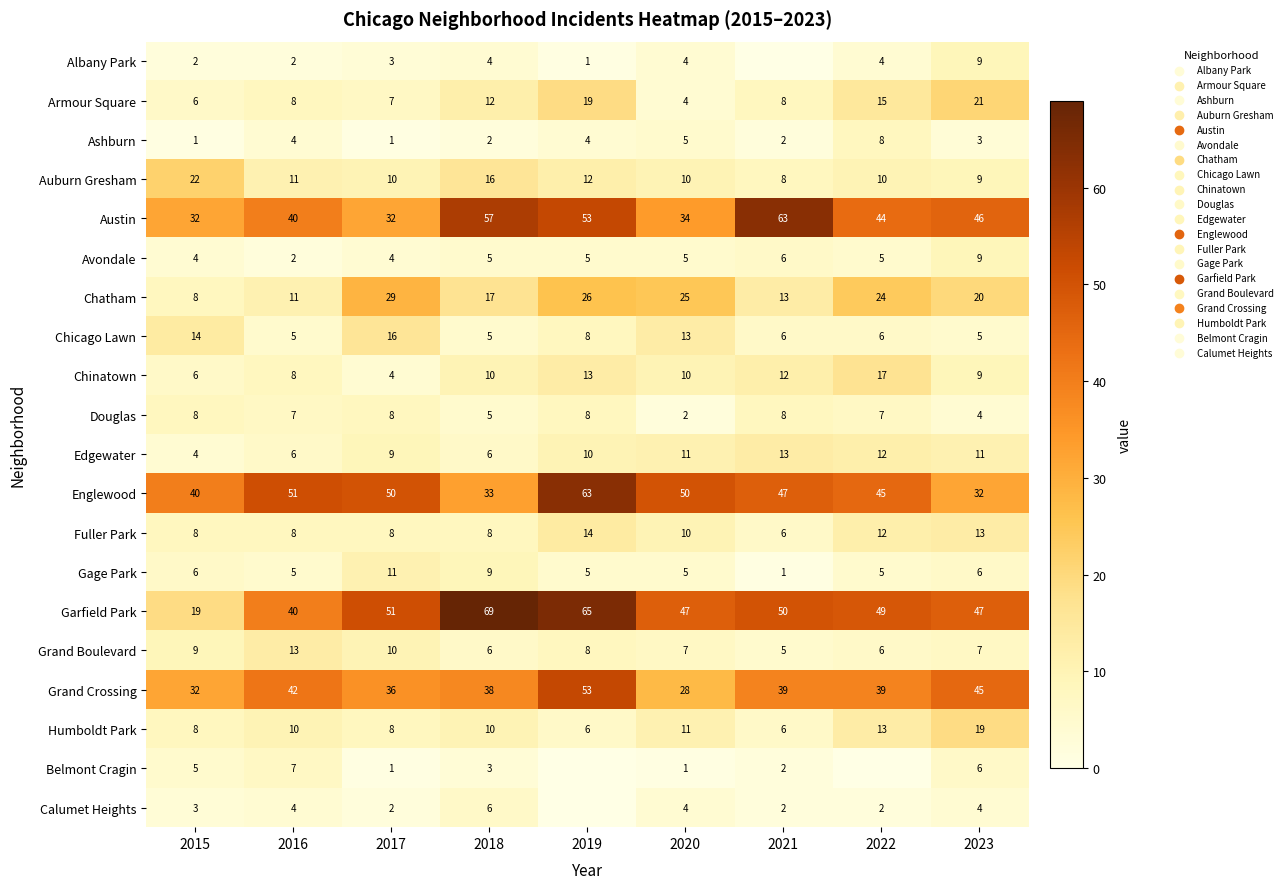

How many Grand Boulevard values are between 6 and 9?

6